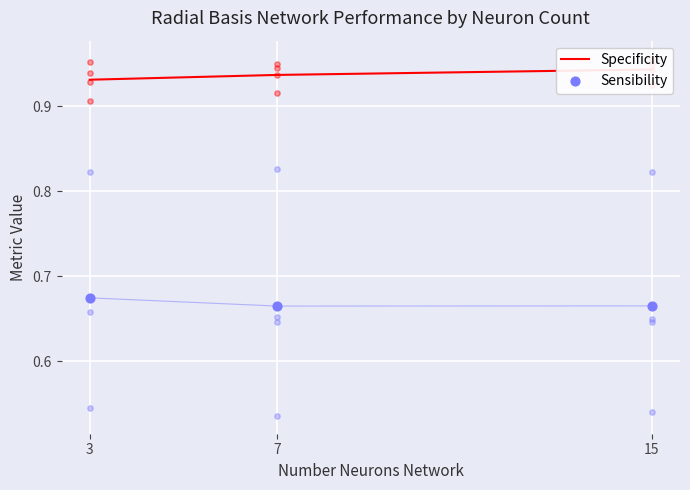

Which series has the widest spread of Y values?

Specificity